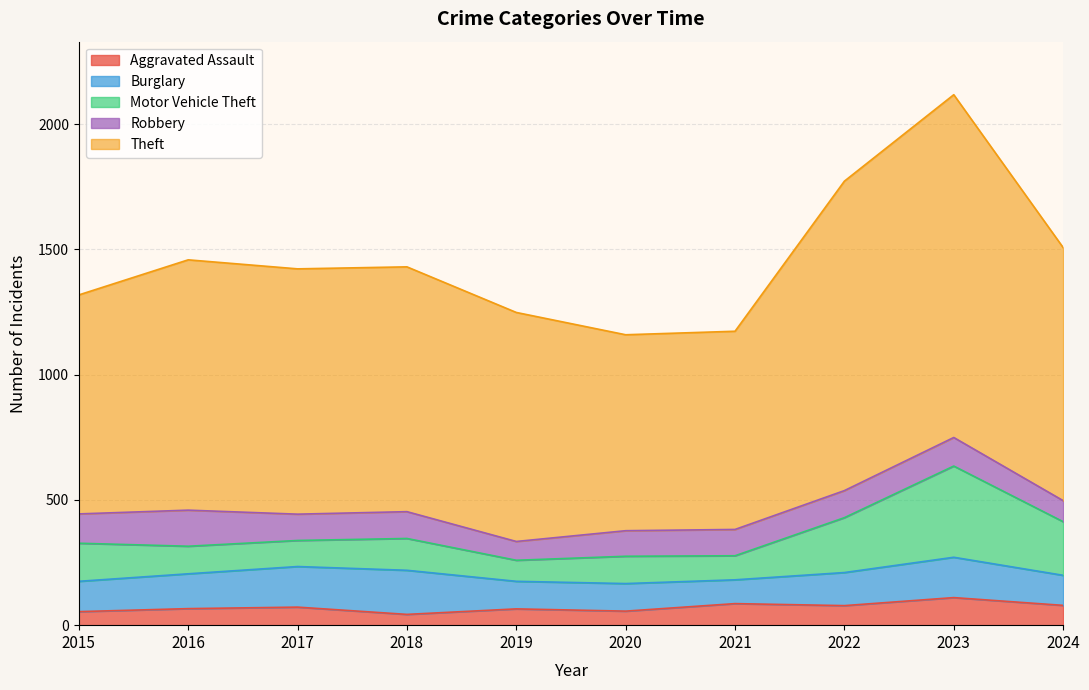

At which category is the sum across all series the highest?

2023